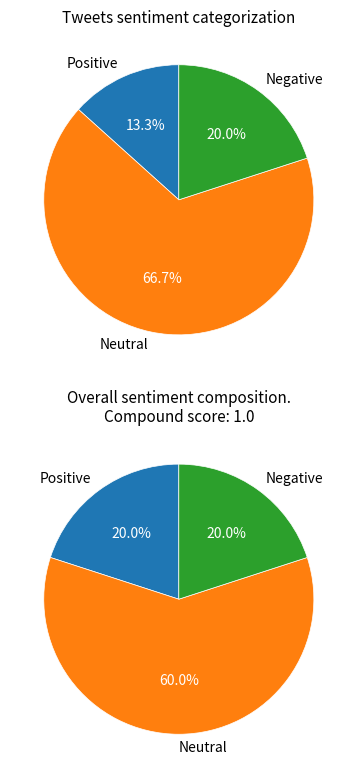

Combined, do 2 and 2 account for over 50%?

No